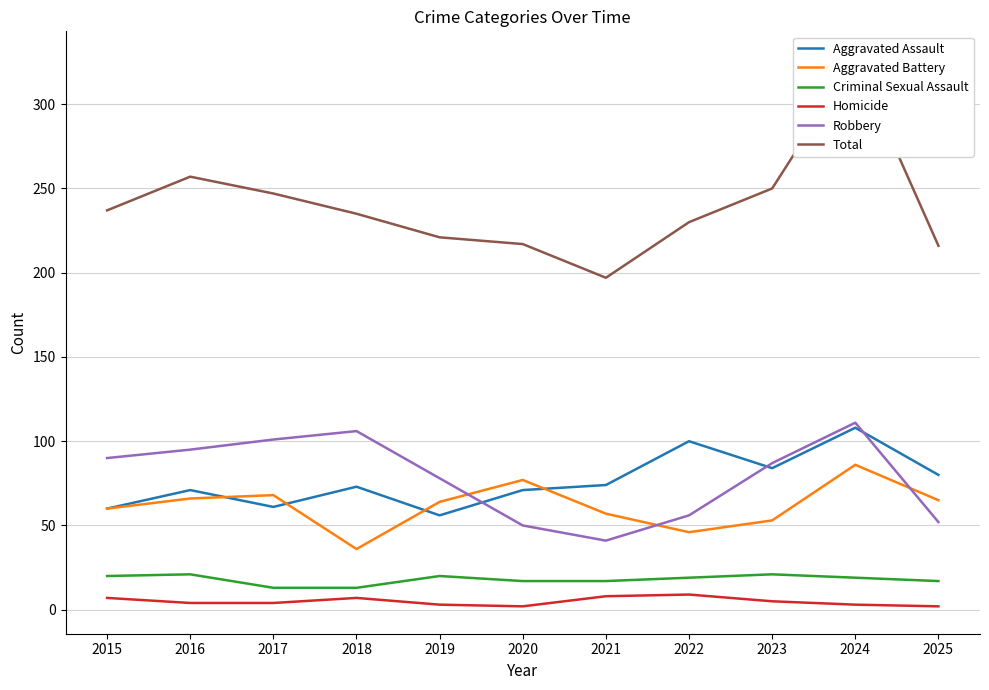

What is the value of the Total point at the 11th from the left?

216